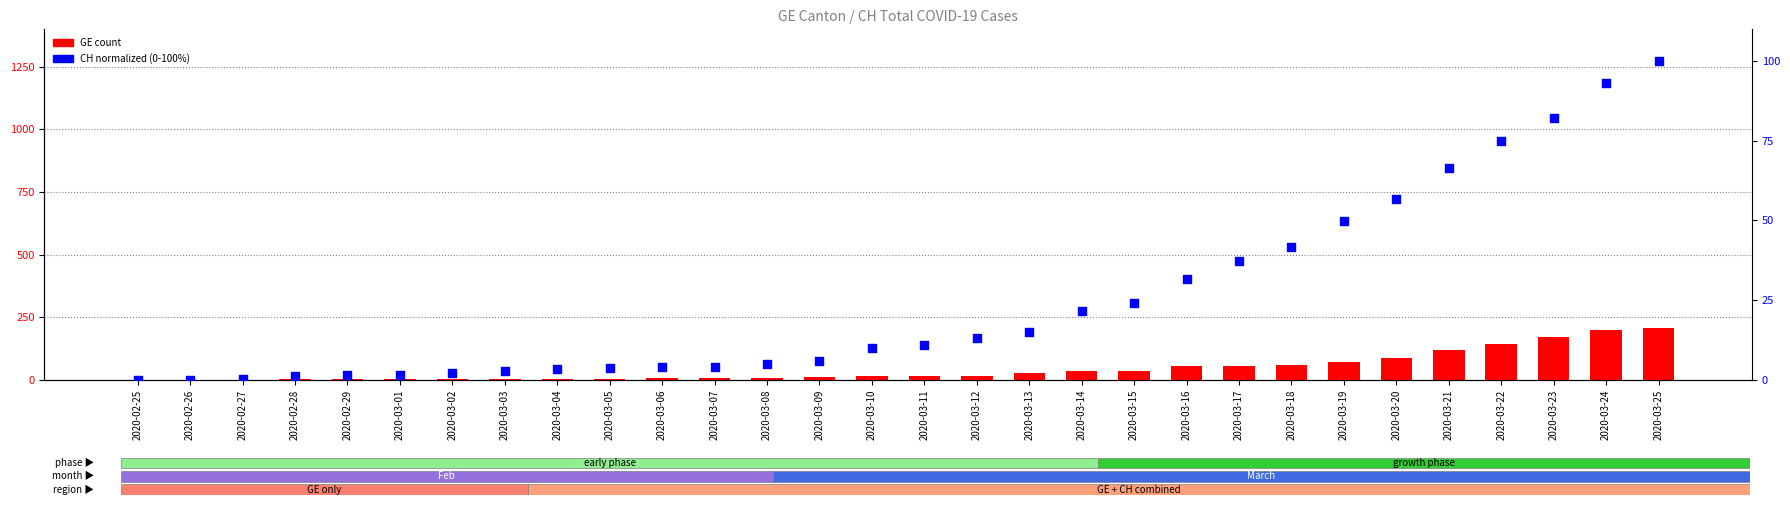

Which series contains the lowest Y value?

GE count